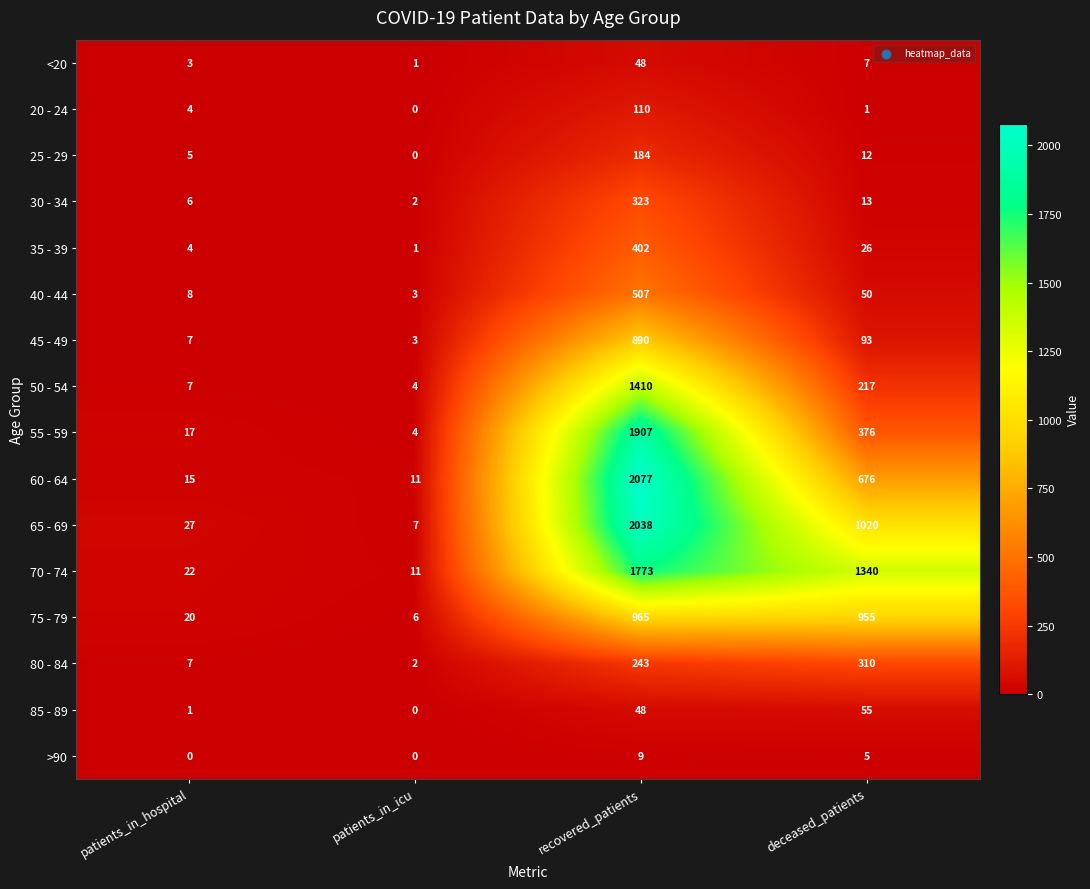

The value of 35 - 39 at patients_in_hospital is 7. True or false?

False